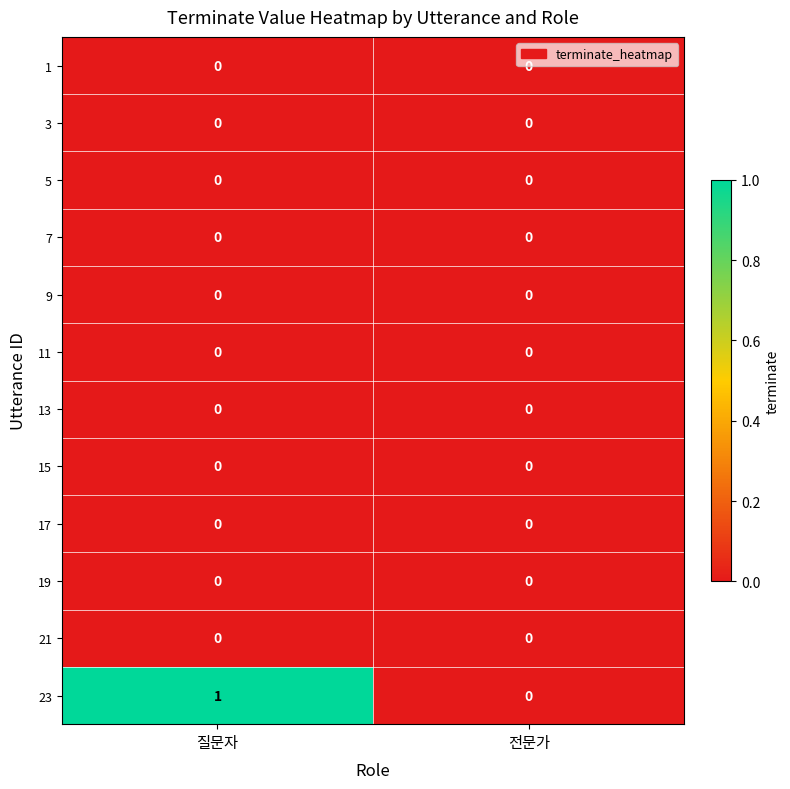

At which category does the chart reach its peak across all series?

질문자